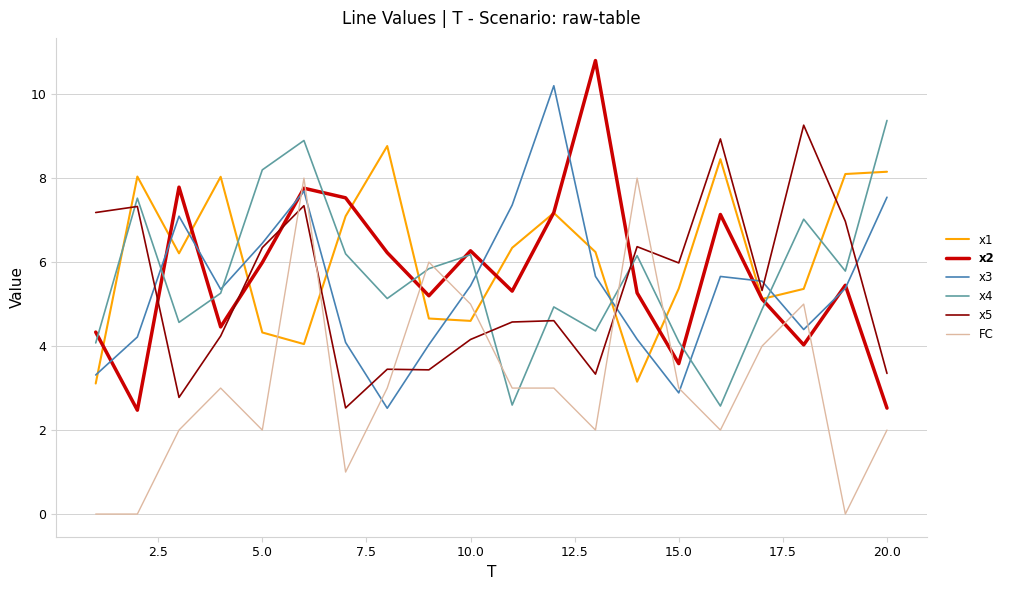

What is the minimum value for x4?

2.6